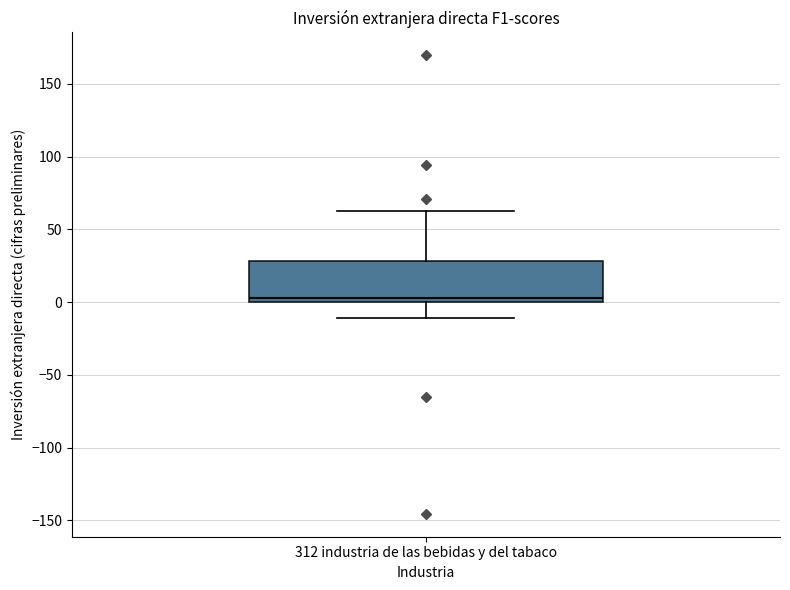

Transcribe this box plot: give where the median line is, the range the box spans, and where the two whiskers end, as read against the y-axis. The values are not printed on the chart, so give them approximately, as read against the axis.

median 5, box 0 to 30, whiskers -10 to 65